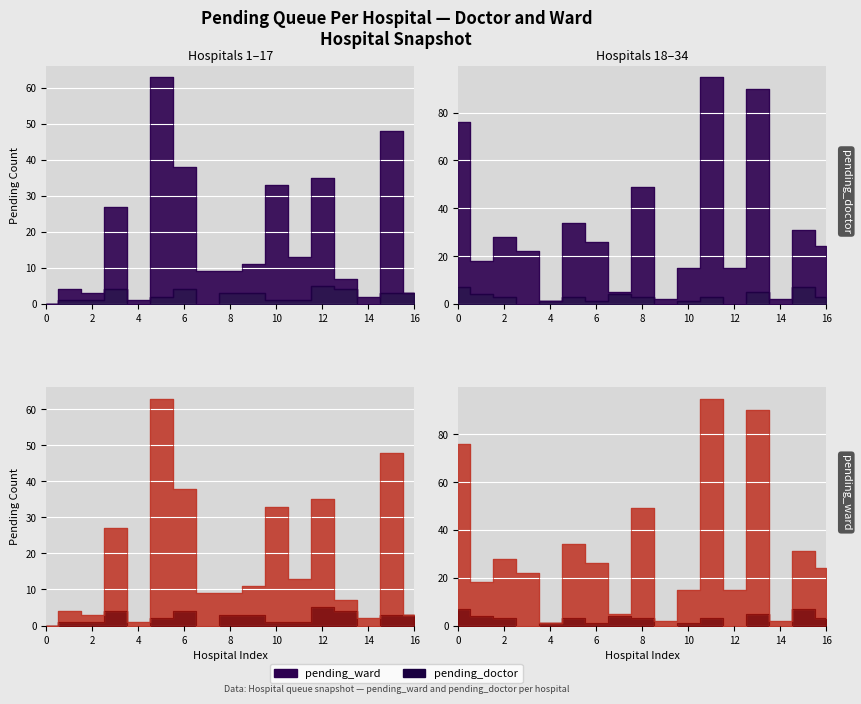

Where is pending_doctor nearest to the value 3?

8